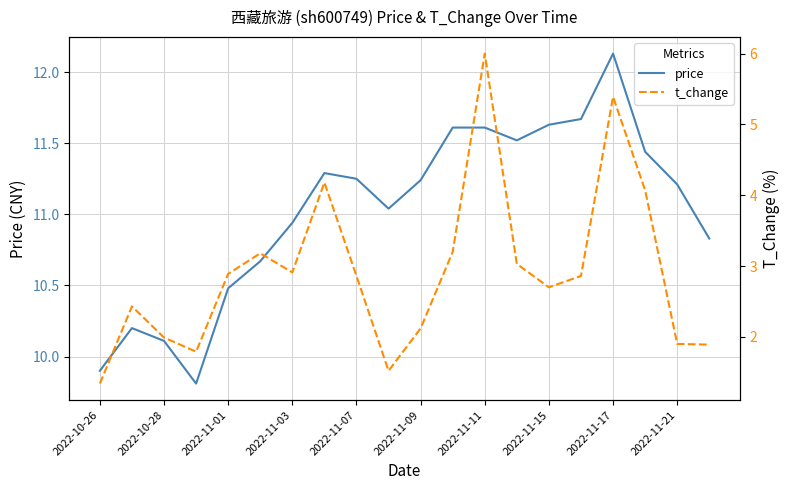

At which label does price reach its peak?

2022-11-17